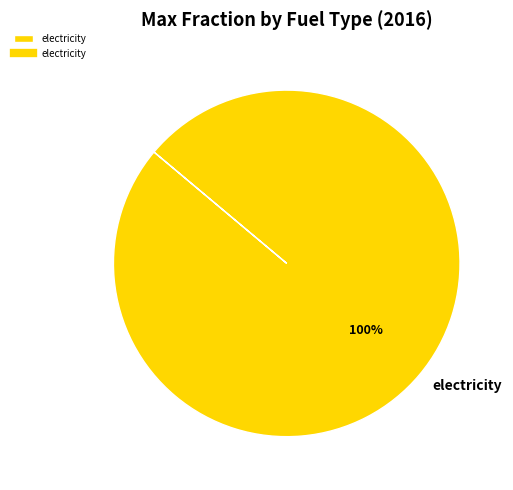

Rank the categories by value from highest to lowest.

electricity